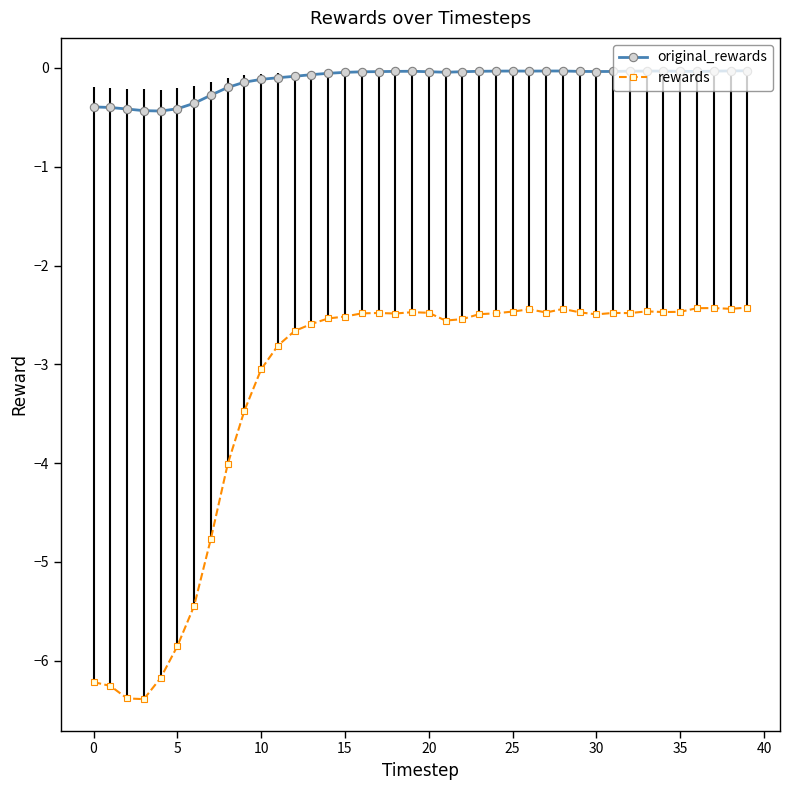

List the series in order of their peak value, lowest first.

rewards, original_rewards